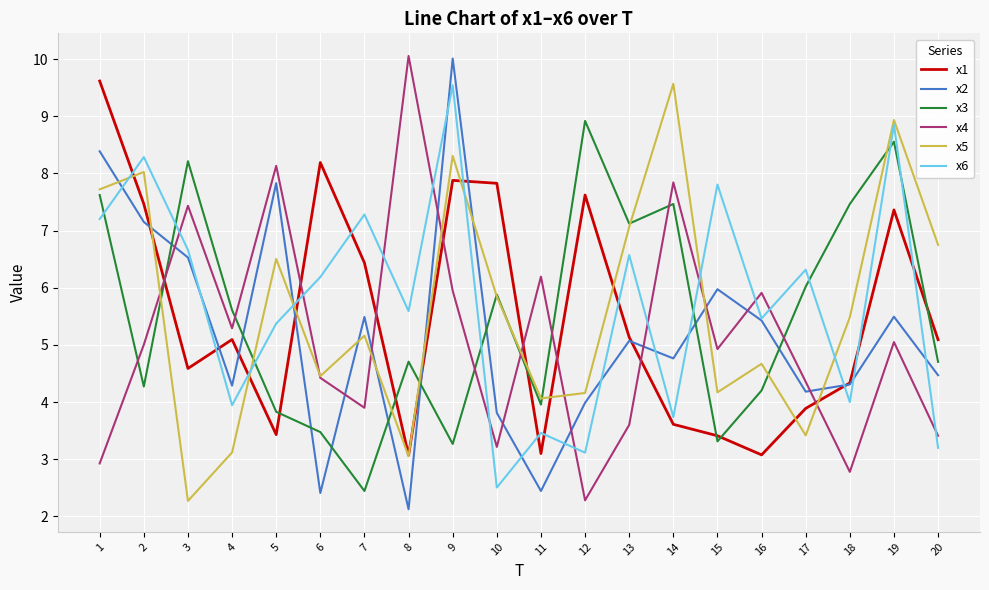

Where is the first local maximum for x5?

2